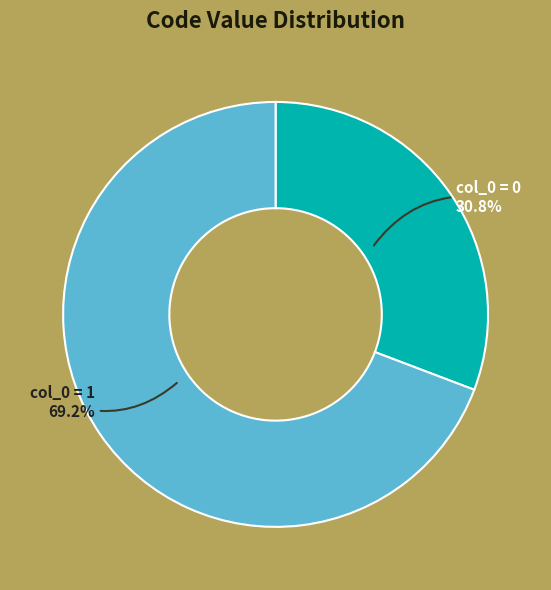

Approximately how many times larger is the value at col_0 = 0 compared to col_0 = 1?

0.4